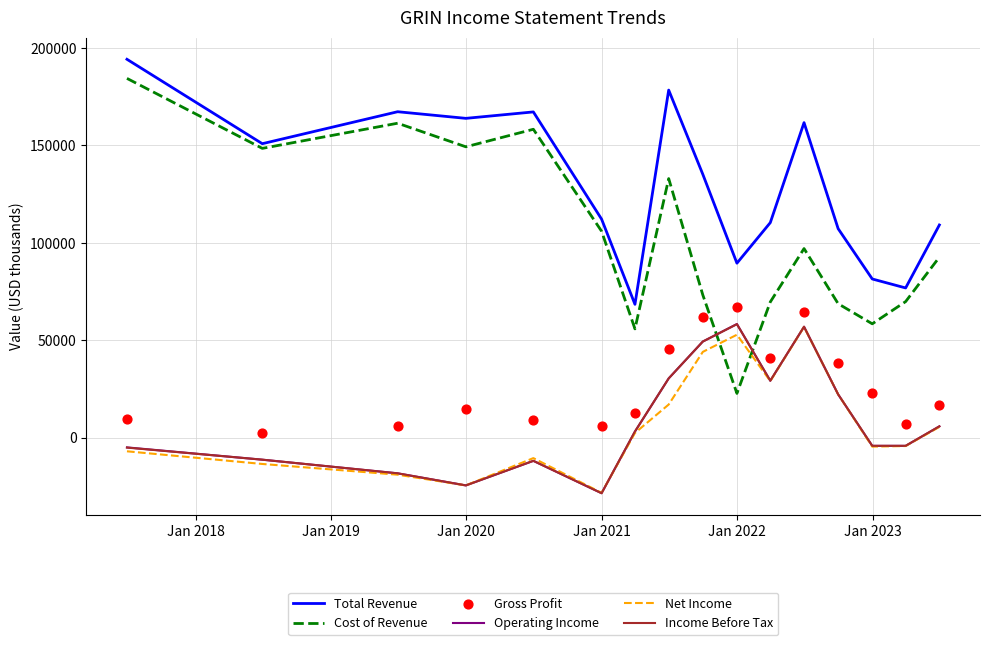

True or false: Total Revenue and Net Income intersect in this chart.

False